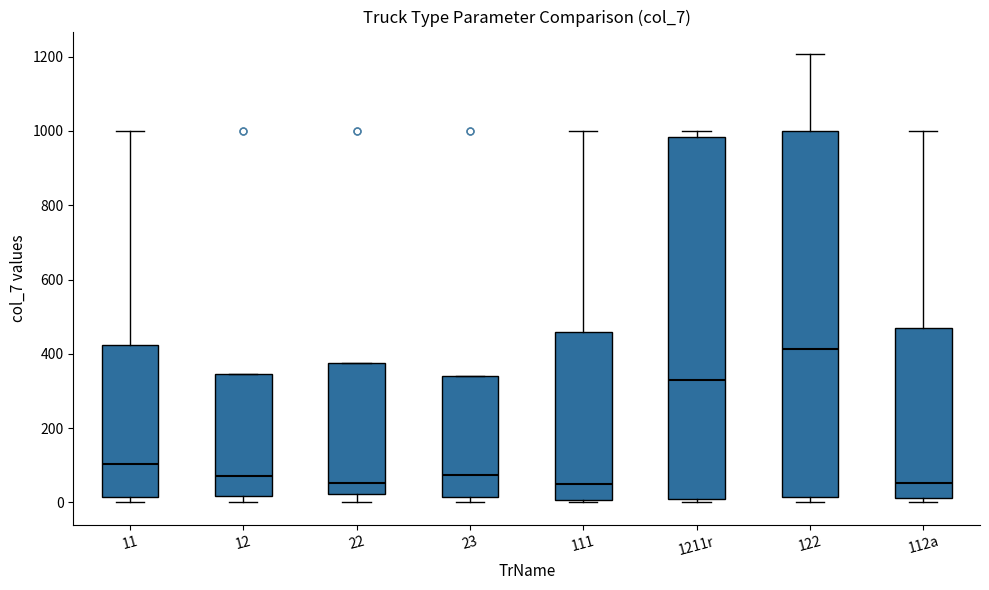

Reading left to right, read every box against the y-axis: the position of its median line, the range the box covers, and the ends of its whiskers. The values are not printed on the chart, so give them approximately, as read against the axis.

11: median 100, box 20 to 420, whiskers 0 to 1000
12: median 80, box 20 to 340, whiskers 0 to 340
22: median 60, box 20 to 380, whiskers 0 to 380
23: median 80, box 20 to 340, whiskers 0 to 340
111: median 40, box 0 to 460, whiskers 0 (just below the box's lower edge) to 1000
1211r: median 320, box 0 to 980, whiskers 0 (just below the box's lower edge) to 1000
122: median 420, box 20 to 1000, whiskers 0 to 1200
112a: median 60, box 20 to 480, whiskers 0 to 1000